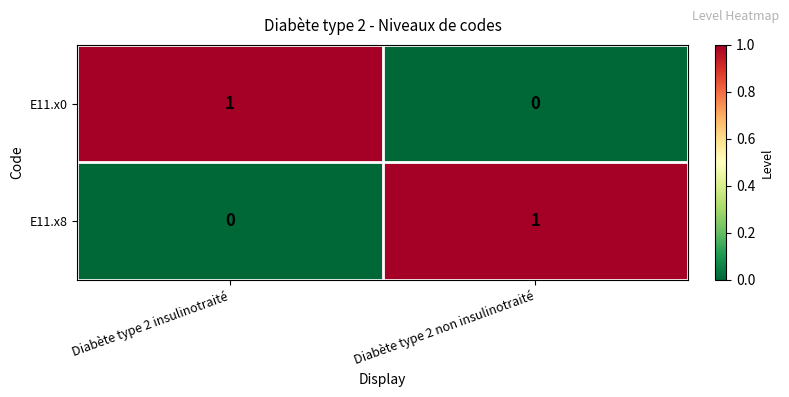

Which category has the lowest value in the E11.x0 series?

Diabète type 2 non insulinotraité